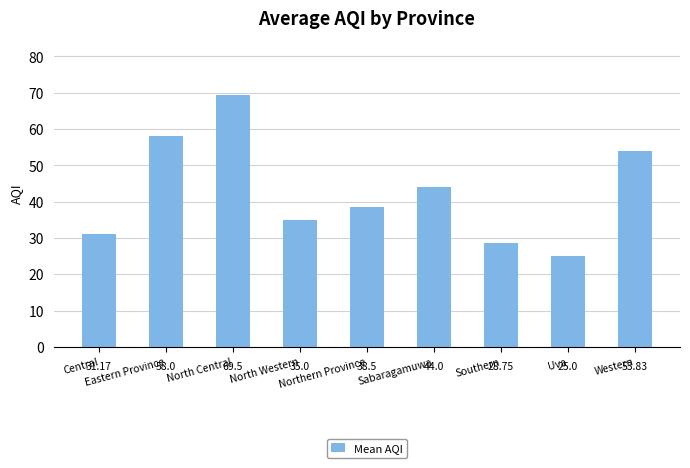

What is the difference between the values at Uva and North Western?

10.0